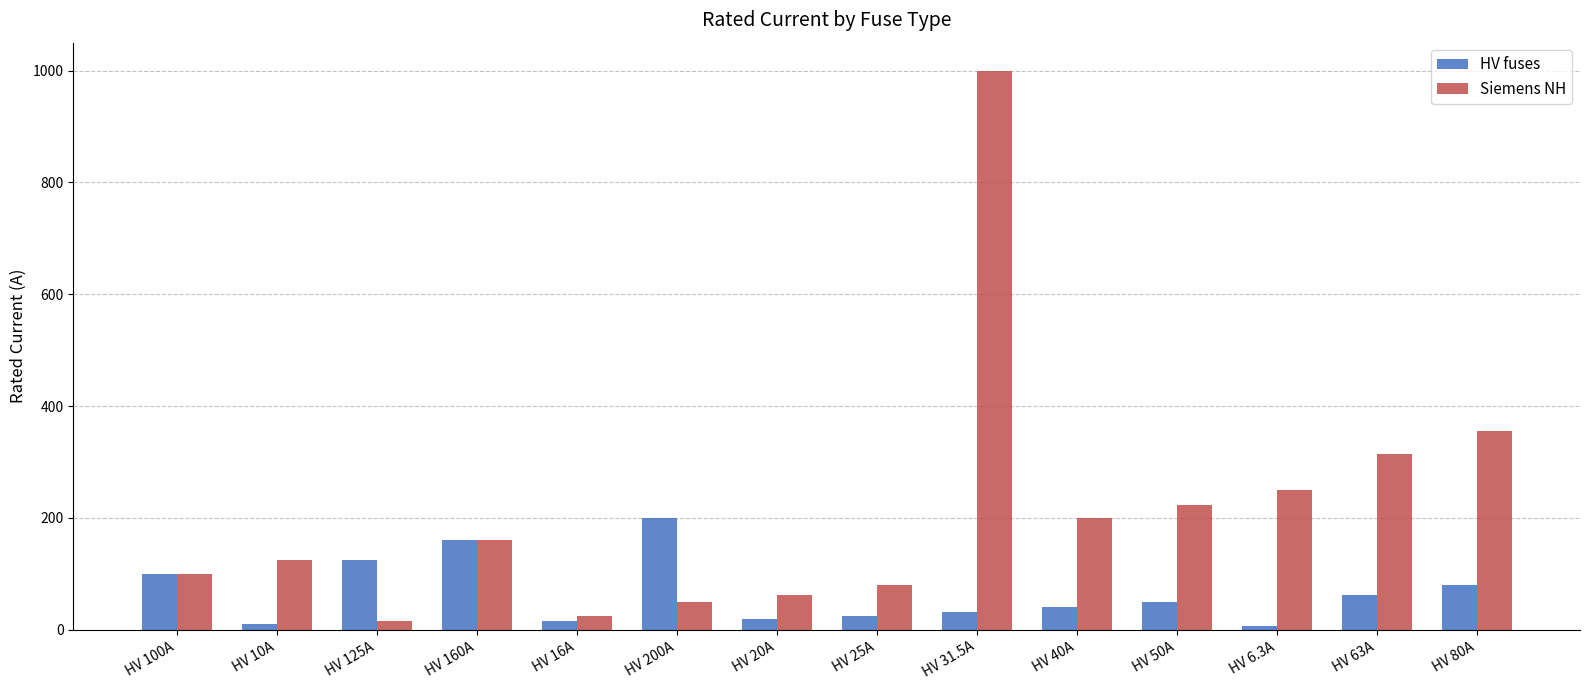

Which series has the largest total across all categories?

Siemens NH